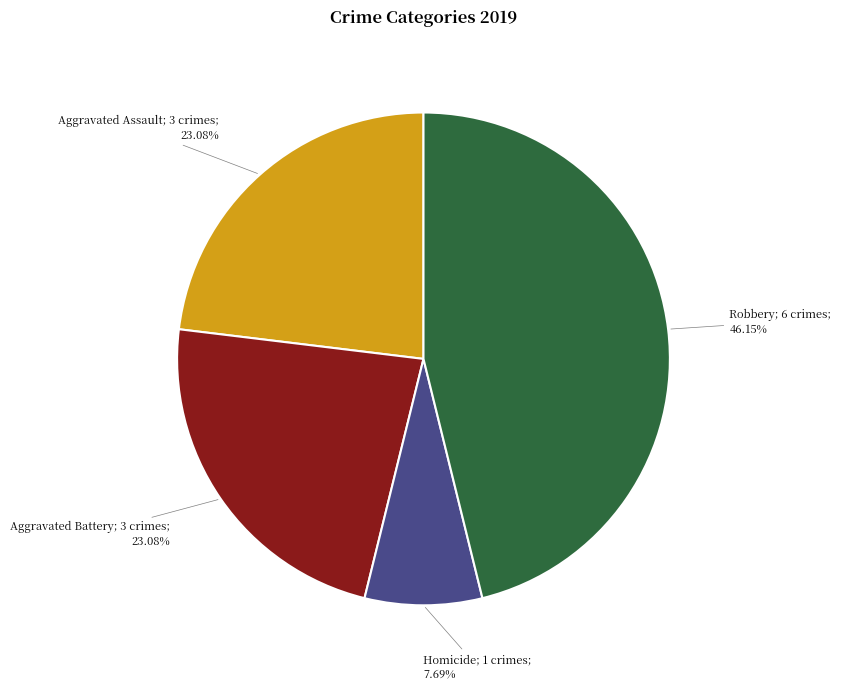

Count the number of slices in the pie.

4